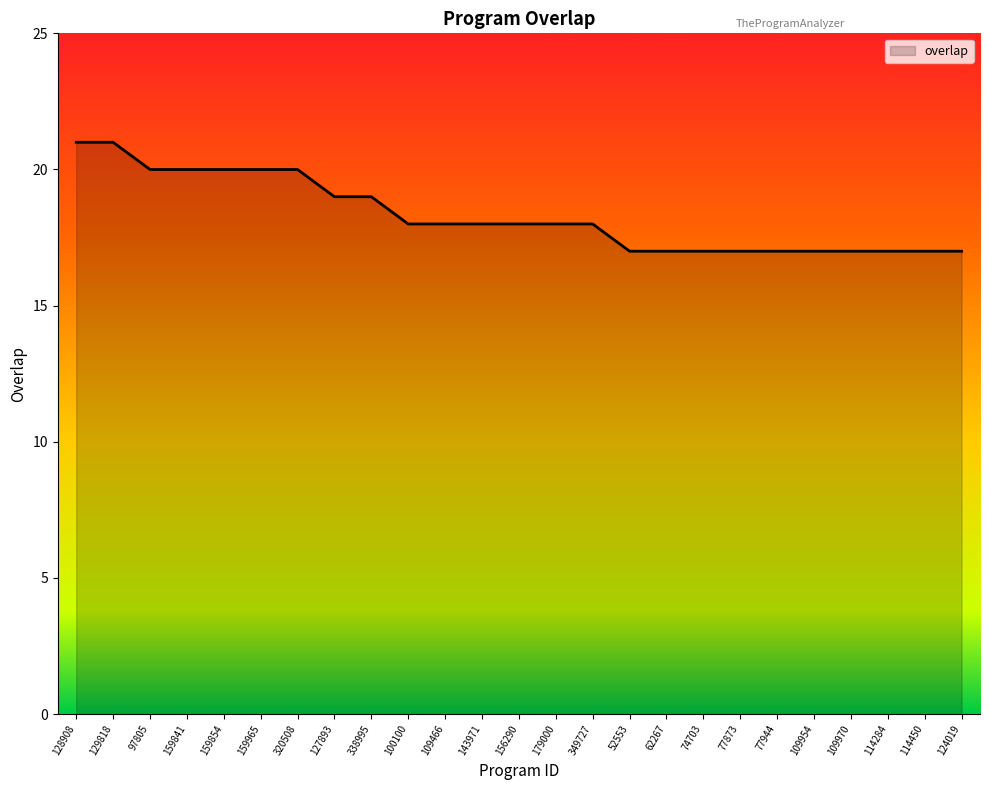

What is the greatest value displayed?

21